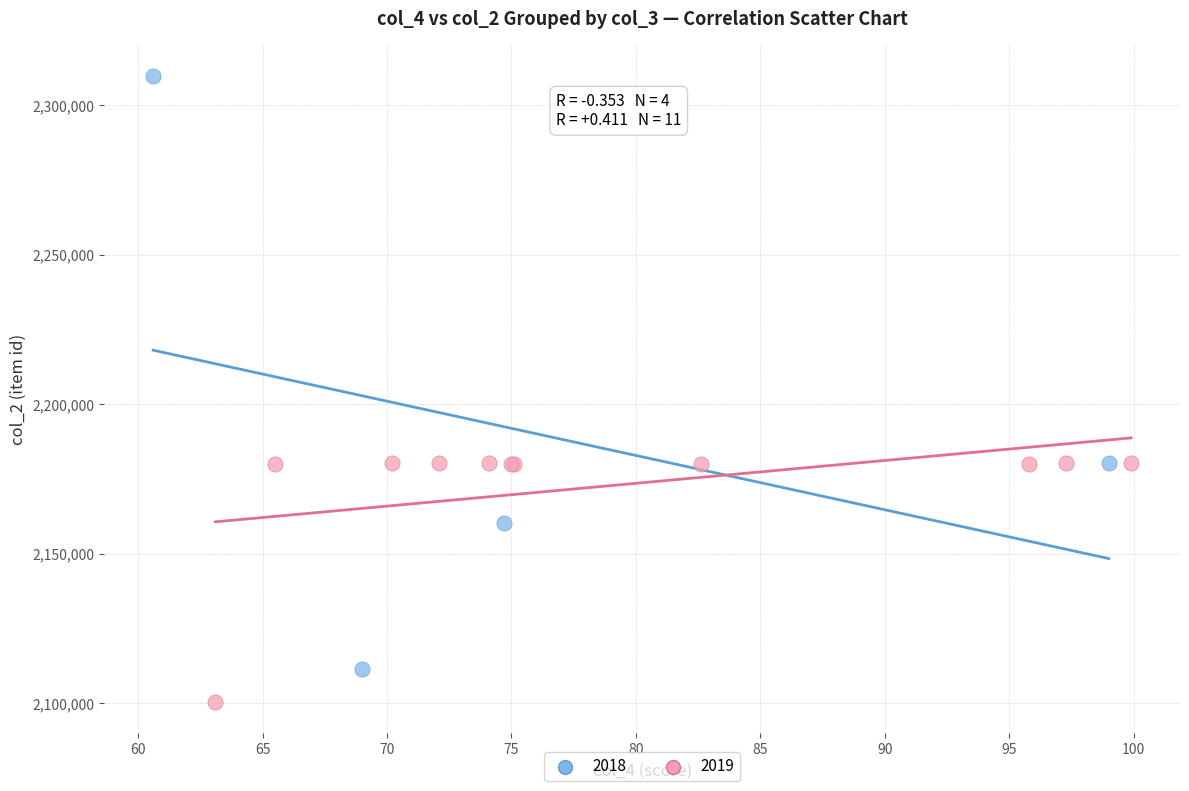

Which series has the widest spread of Y values?

2018